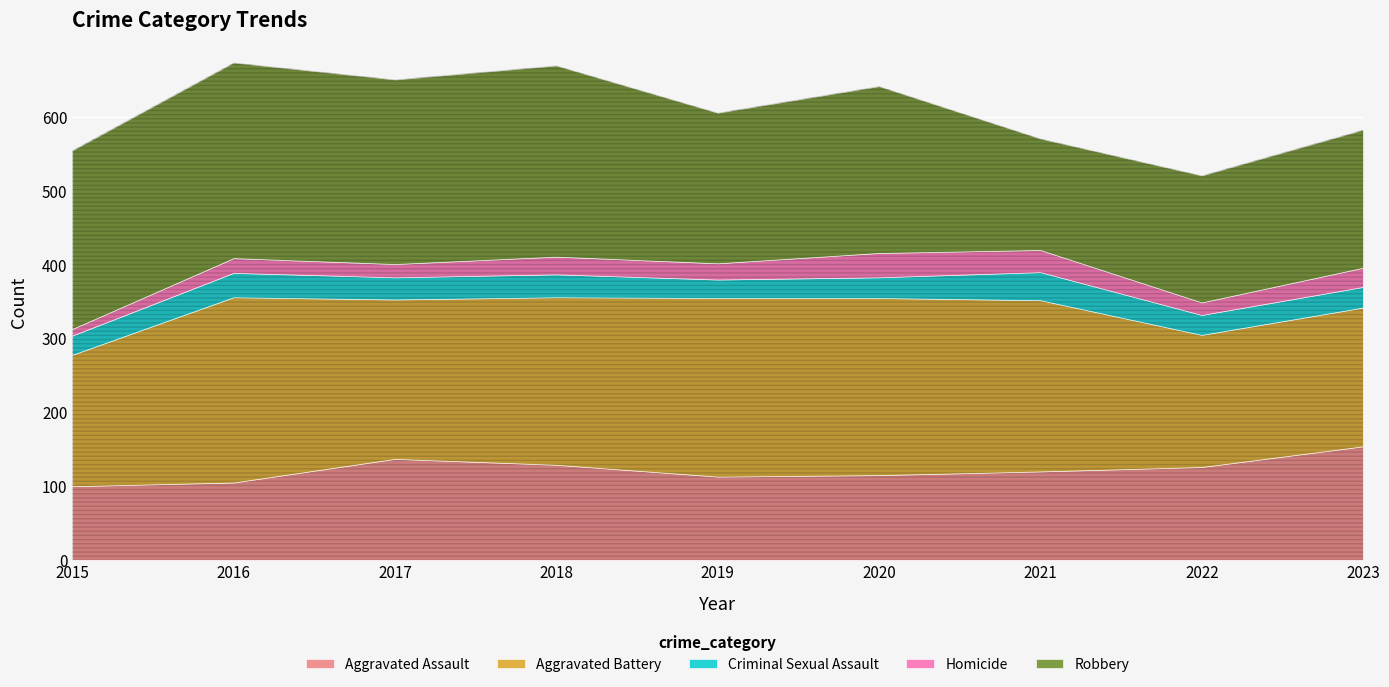

Reading right to left, extract all data points from this chart.

Aggravated Assault: 2023=154	2022=126	2021=120	2020=115	2019=113	2018=129	2017=137	2016=105	2015=100
Aggravated Battery: 2023=188	2022=179	2021=232	2020=240	2019=242	2018=227	2017=216	2016=251	2015=178
Criminal Sexual Assault: 2023=28	2022=27	2021=38	2020=28	2019=25	2018=31	2017=30	2016=33	2015=26
Homicide: 2023=26	2022=17	2021=30	2020=33	2019=22	2018=24	2017=18	2016=20	2015=9
Robbery: 2023=187	2022=172	2021=151	2020=226	2019=204	2018=259	2017=250	2016=265	2015=242